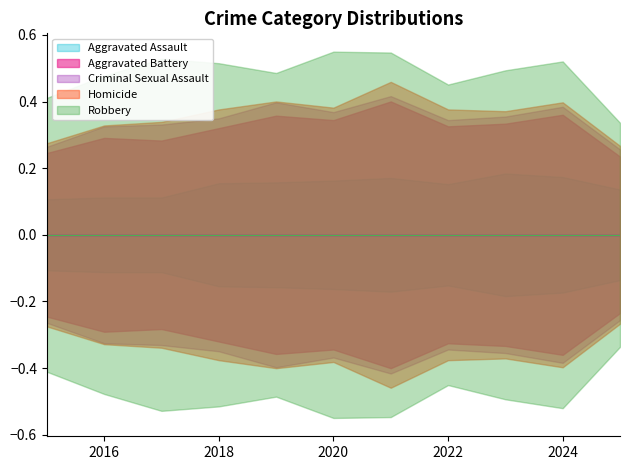

True or false: Robbery and Homicide intersect in this chart.

False